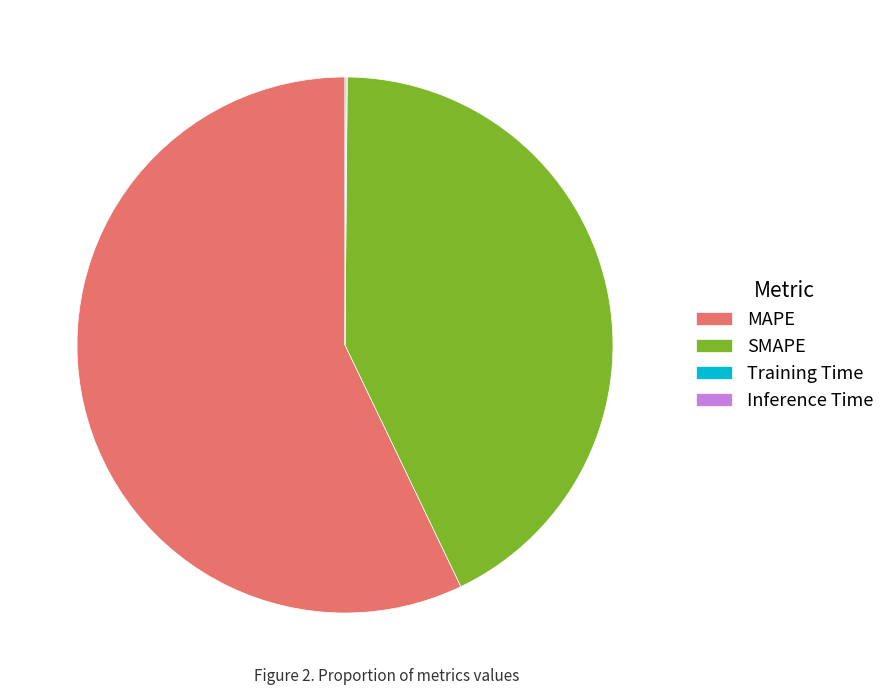

Is it true that MAPE is 48% of the pie?

False